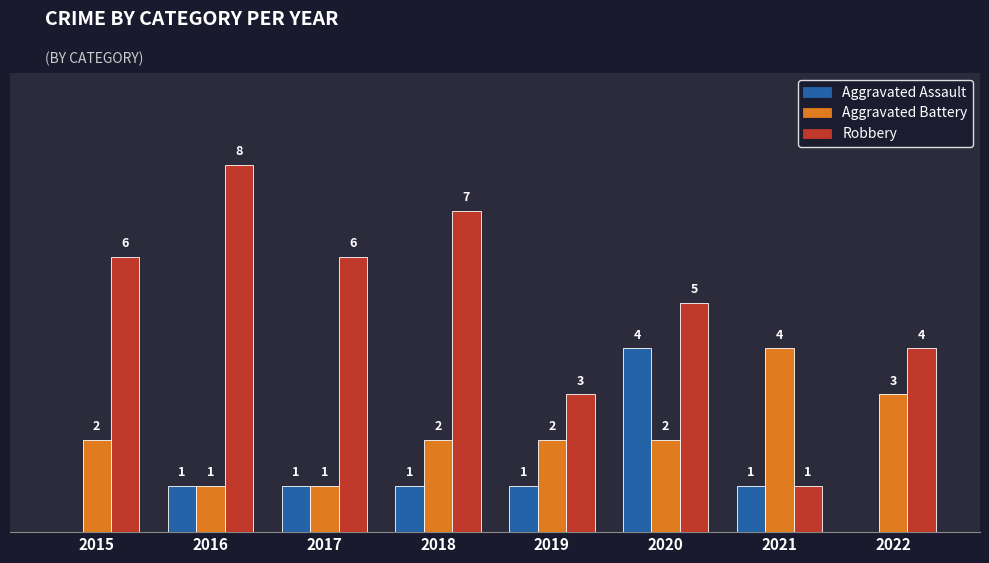

Between 2021 and 2022, which series saw the biggest shift?

Robbery